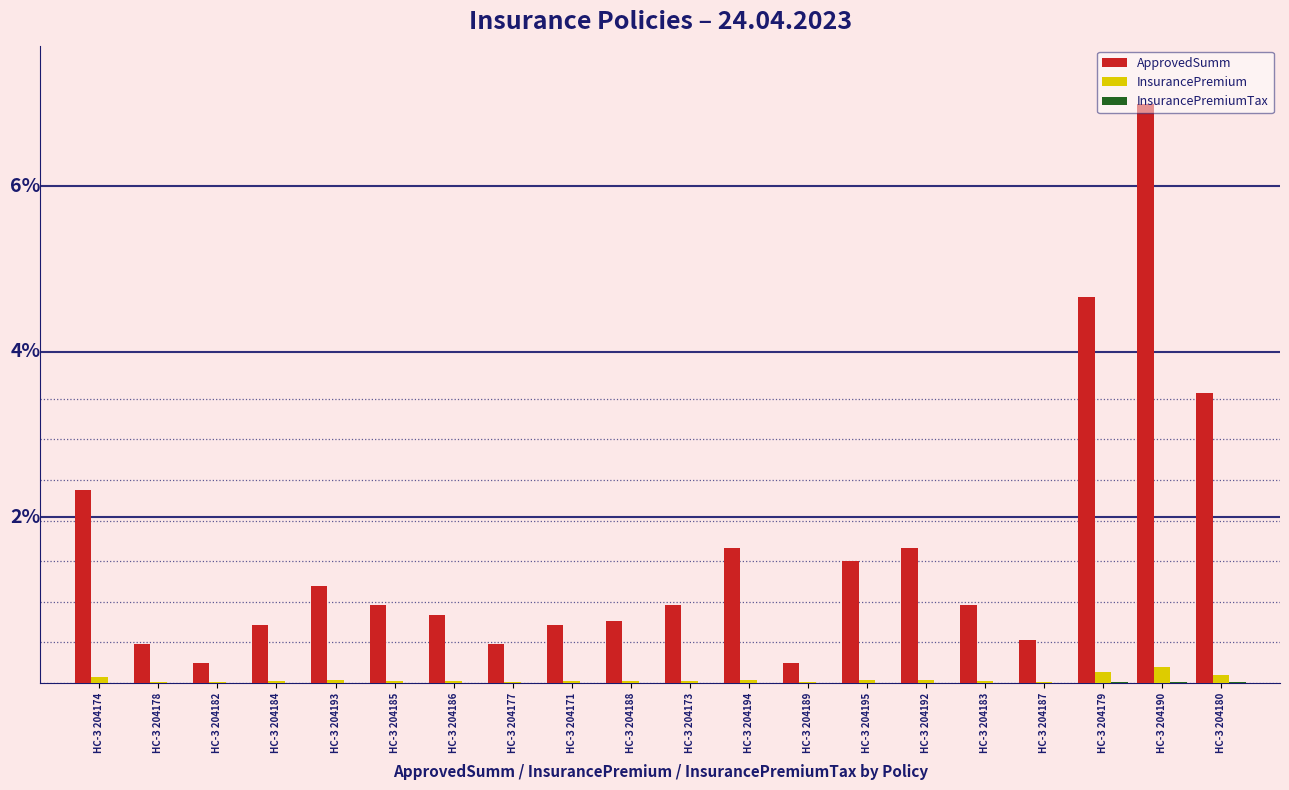

What are all the series names shown in the legend?

ApprovedSumm, InsurancePremium, InsurancePremiumTax